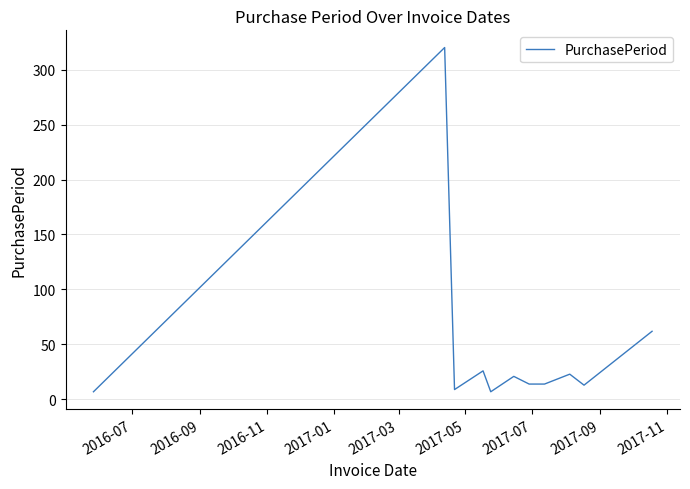

What is the maximum value shown in the chart?

320